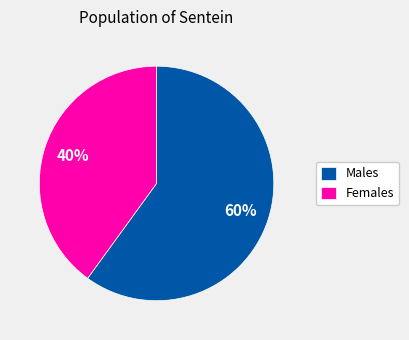

Count the number of slices in the pie.

2